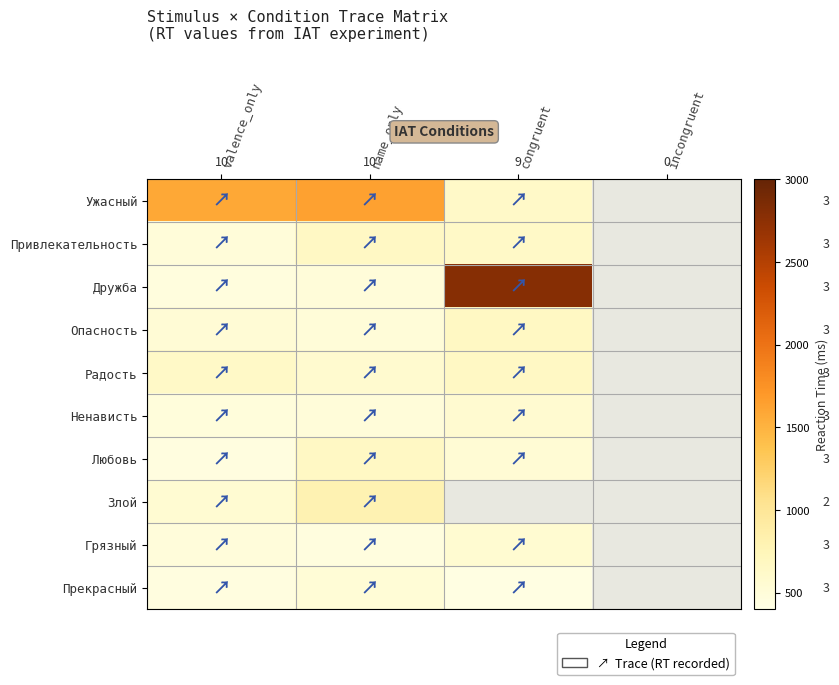

What is the spread (max minus min) of values at valence_only?

1135